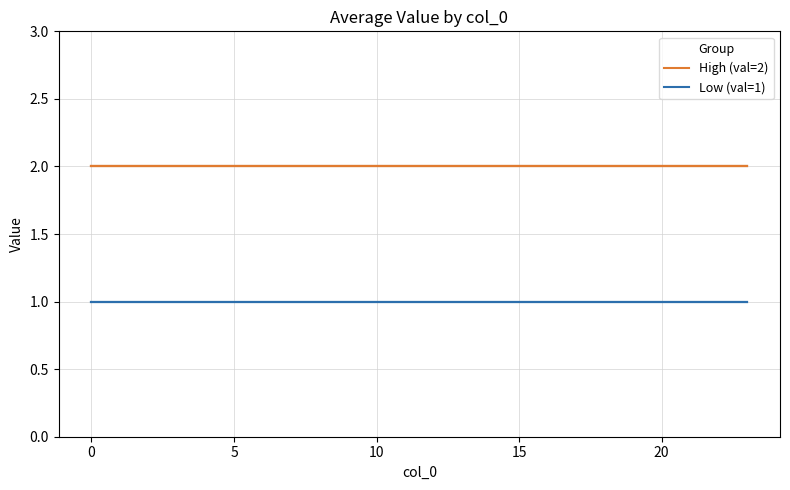

Reading left to right, what are all the values shown in this chart?

High (val=2): 2	2	2	2	2	2	2	2	2	2	2	2	2	2	2	2	2	2	2	2	2	2	2	2
Low (val=1): 1	1	1	1	1	1	1	1	1	1	1	1	1	1	1	1	1	1	1	1	1	1	1	1